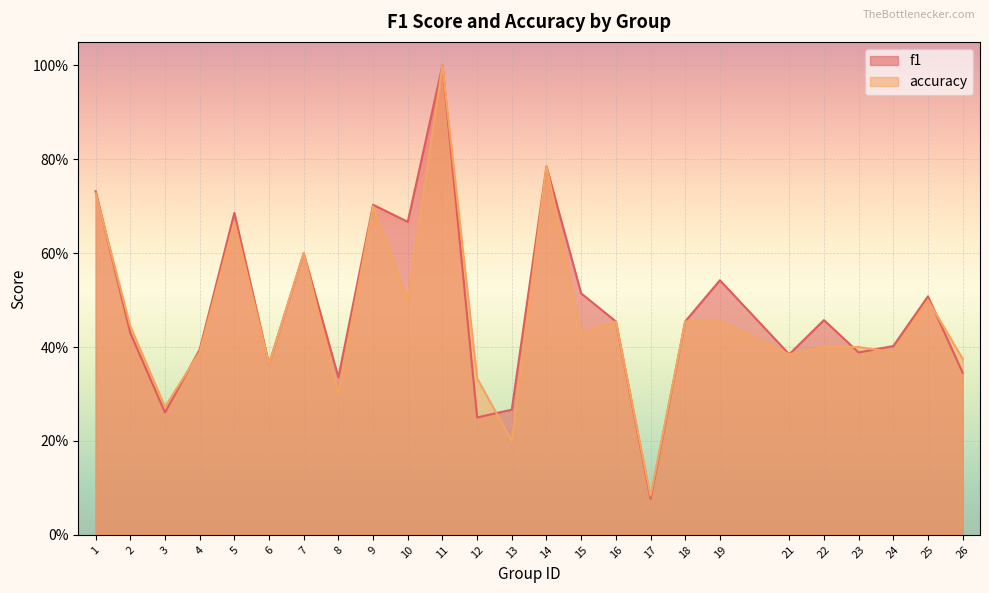

Rank the series by their maximum value, from lowest to highest.

f1, accuracy